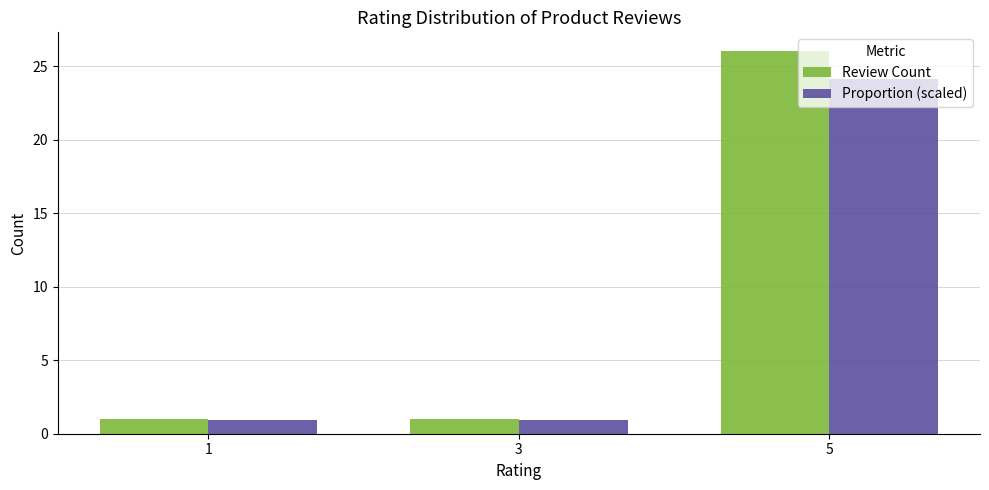

The Proportion (scaled) series shows 0.9 at 3. True or false?

True